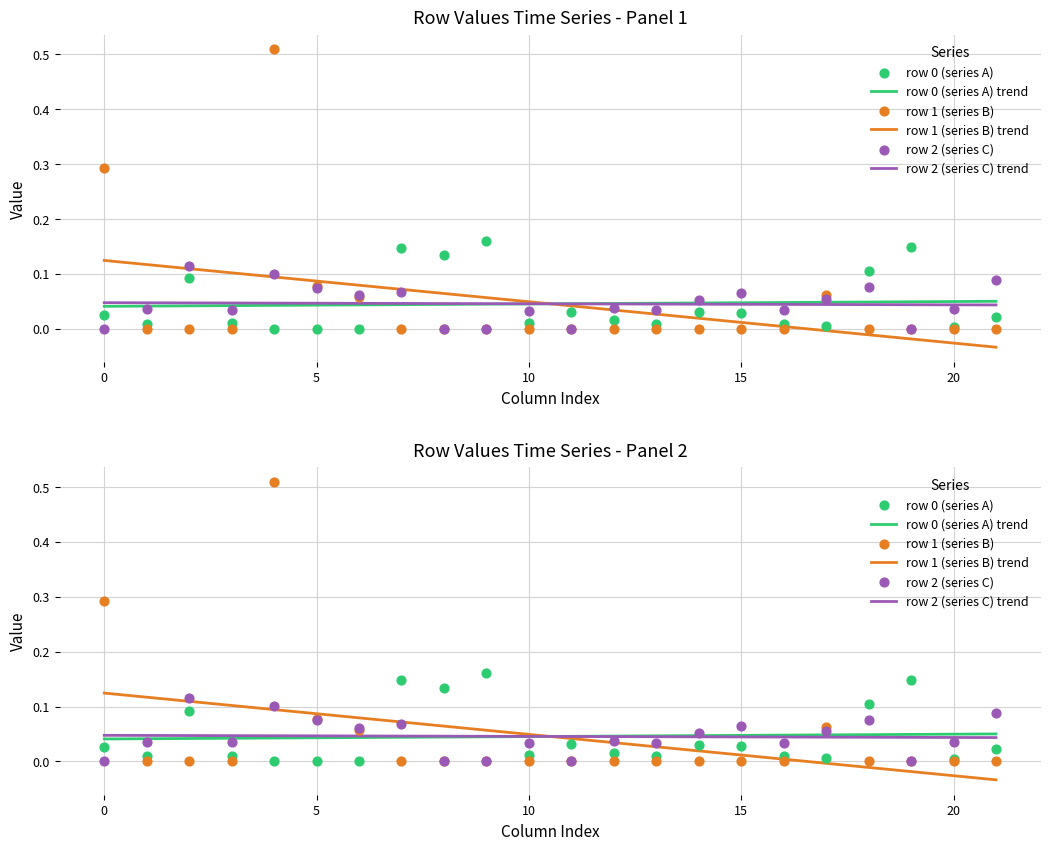

Which series has the widest spread of Y values?

row 1 (series B)